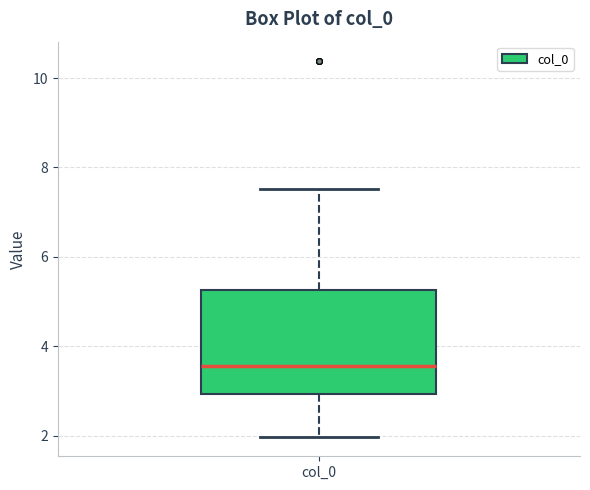

Where is the upper edge of the box for col_0 on the y-axis? The values are not printed on the chart, so give them approximately, as read against the axis.

5.2